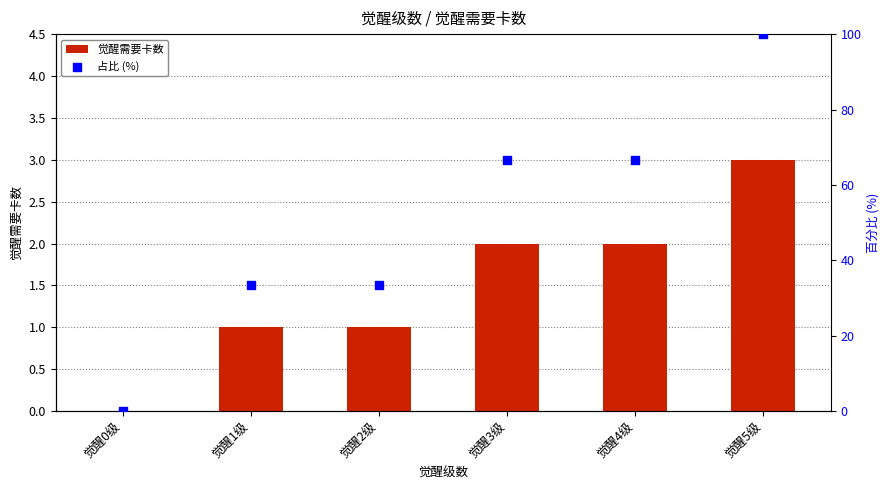

Which series has the largest Y range (max minus min)?

占比 (%)